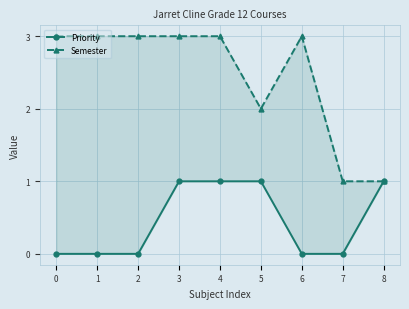

Is the value of Priority at 7 greater than the value of Semester at 0?

No